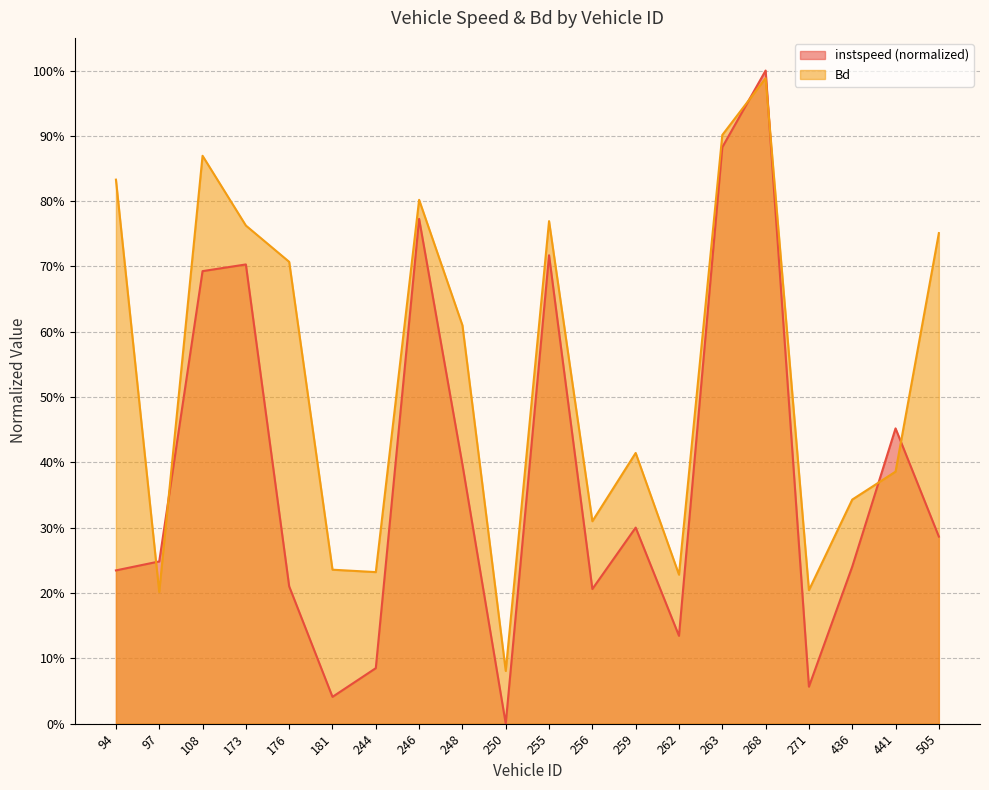

At how many categories does at least one series exceed 0?

20